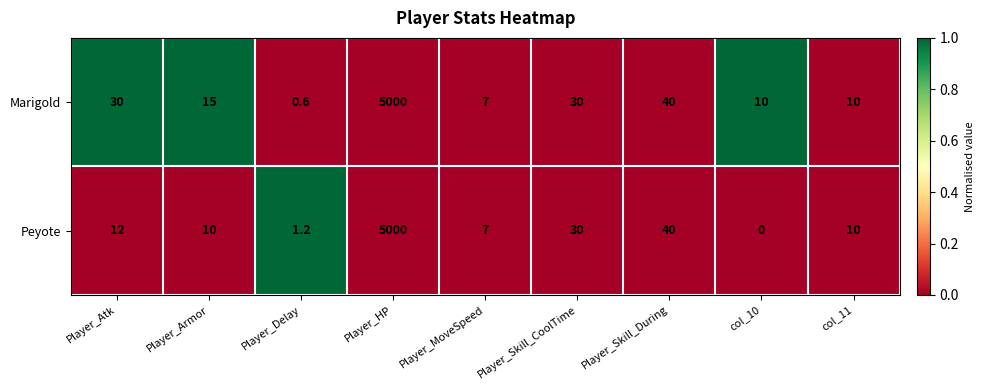

What is the total value across all series at Player_Delay?

1.8